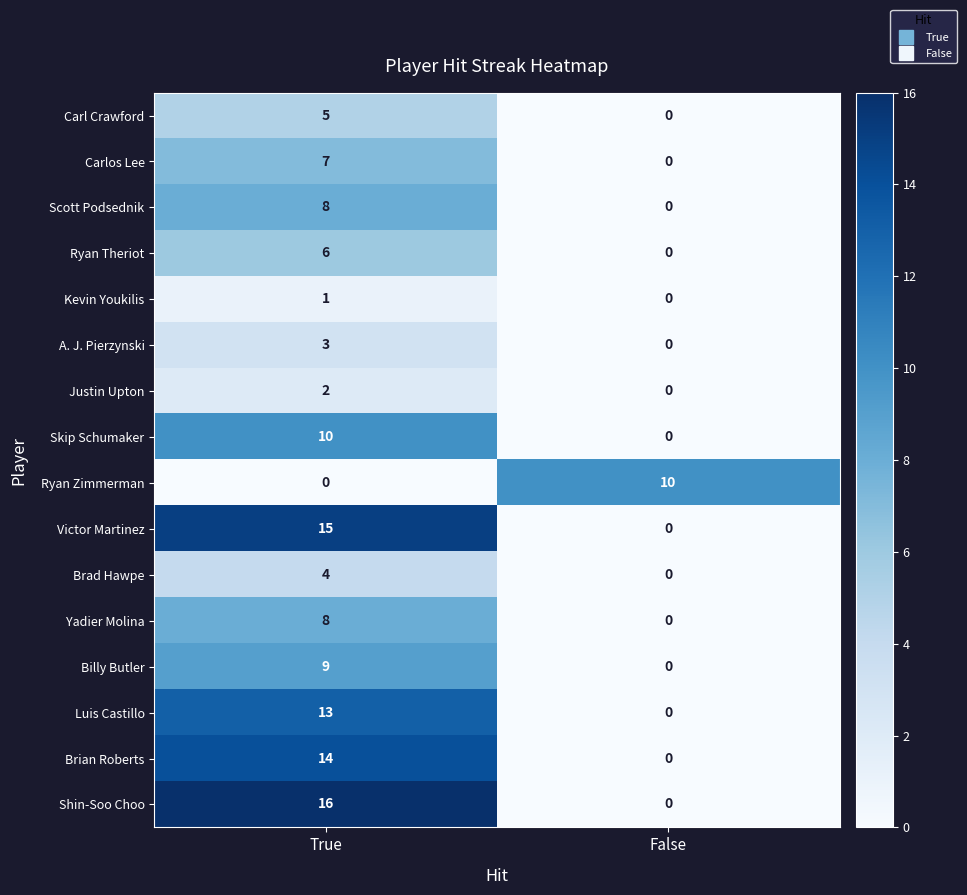

Rank the categories by Skip Schumaker value from highest to lowest.

True, False